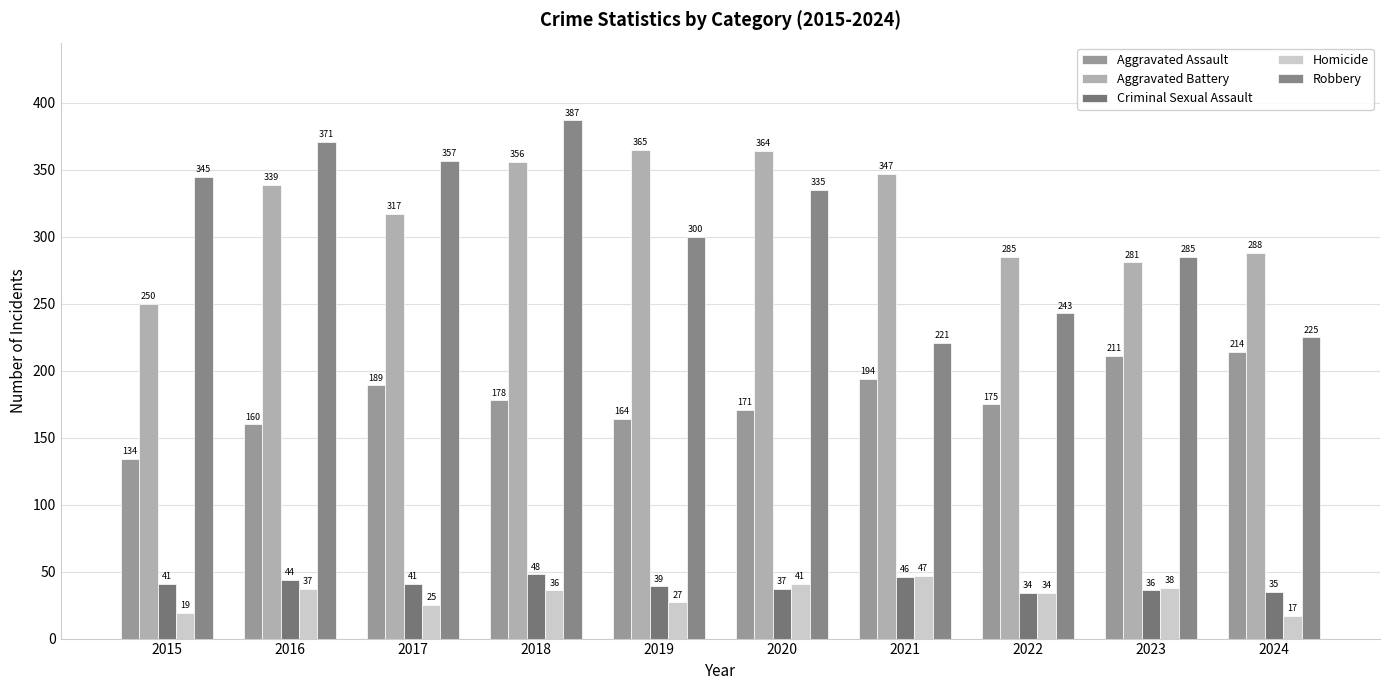

How many values in the Criminal Sexual Assault series are below 41?

5